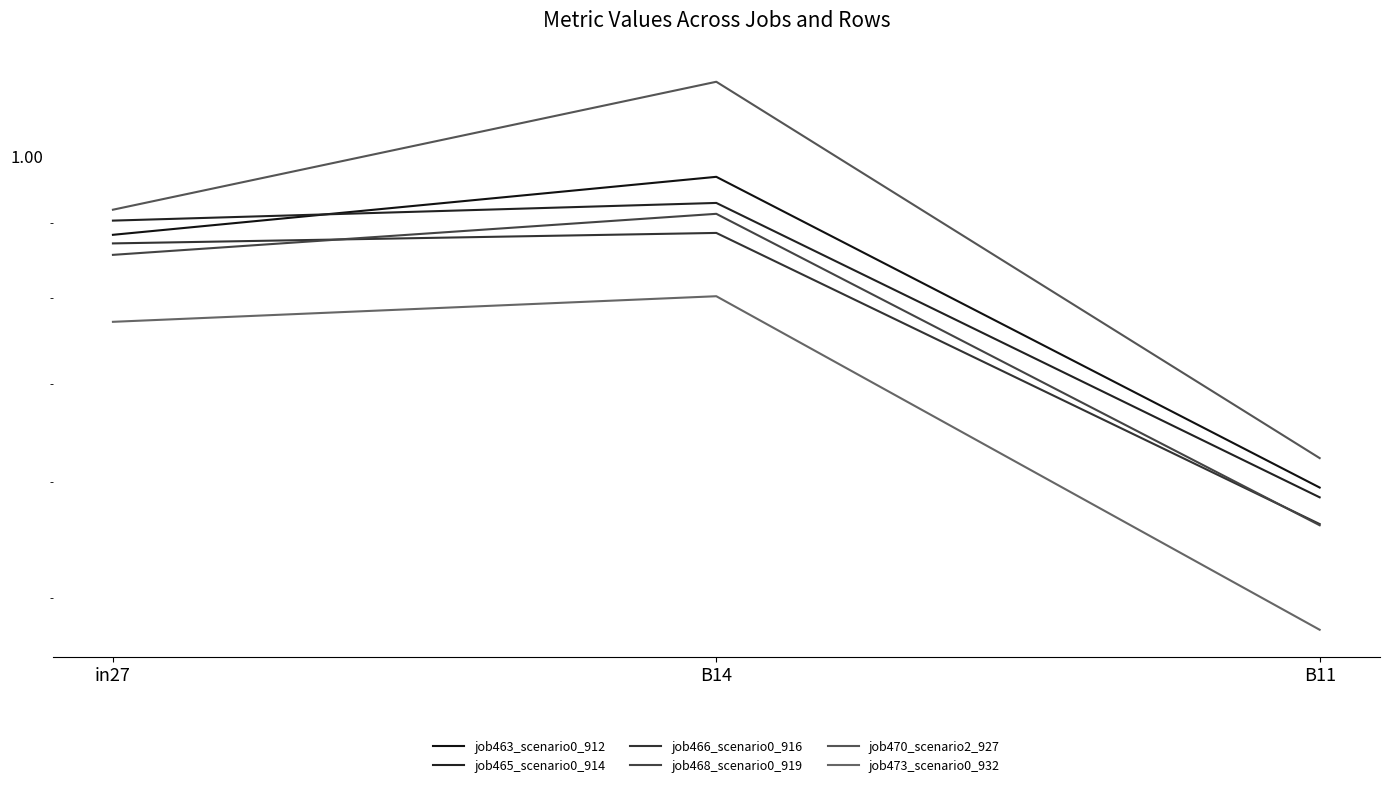

How many distinct data groups are displayed?

6